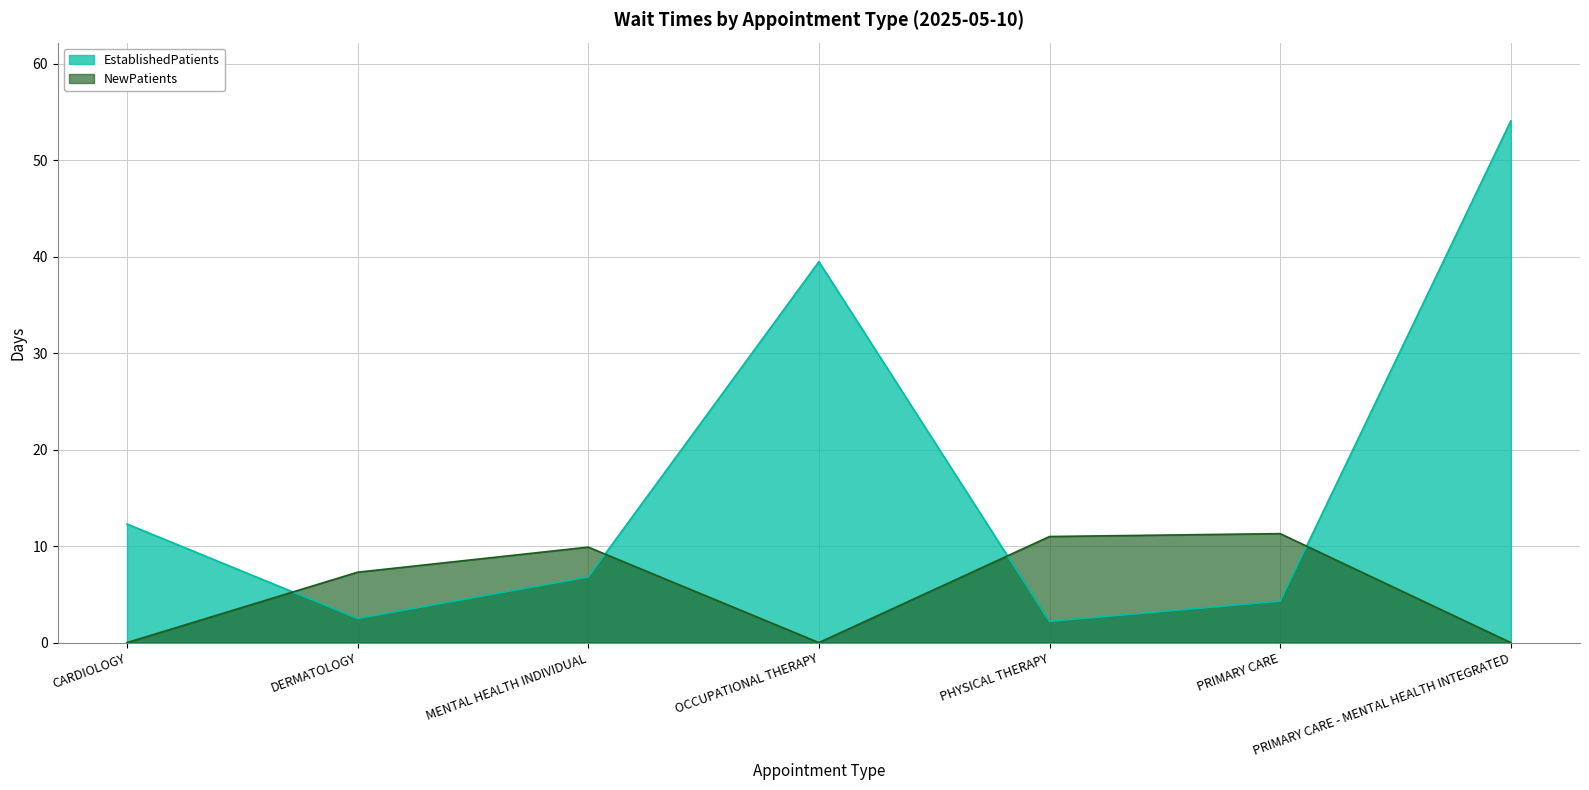

What is the label of the 2nd point from the right?

PRIMARY CARE